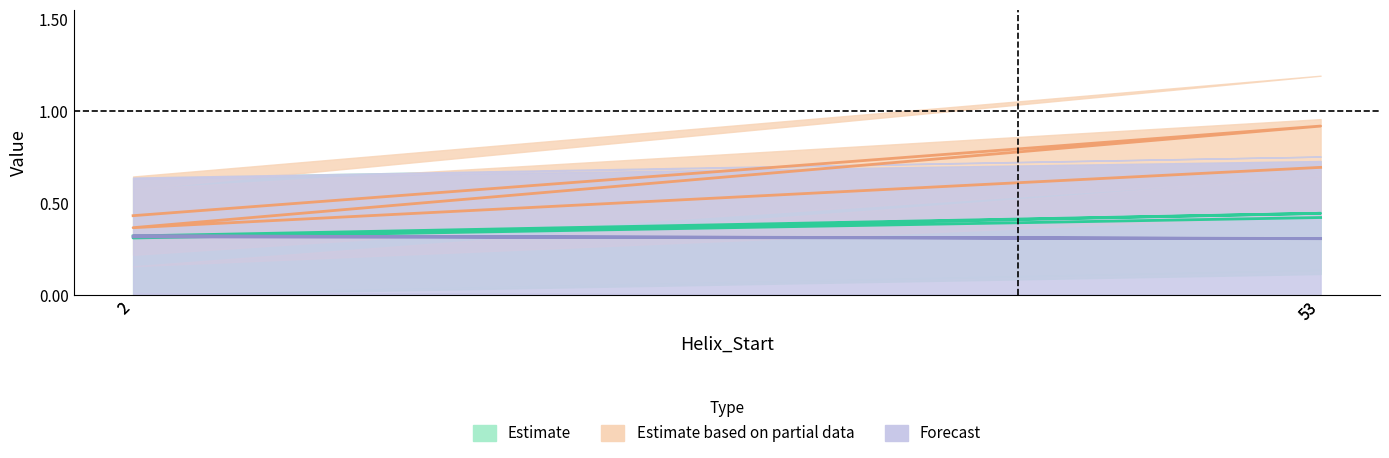

Reading left to right, list all the values displayed in this chart.

Estimate: 0.3	0.4	0.3	0.4
Estimate based on partial data: 0.4	0.9	0.4	0.7
Forecast: 0.3	0.3	0.3	0.3